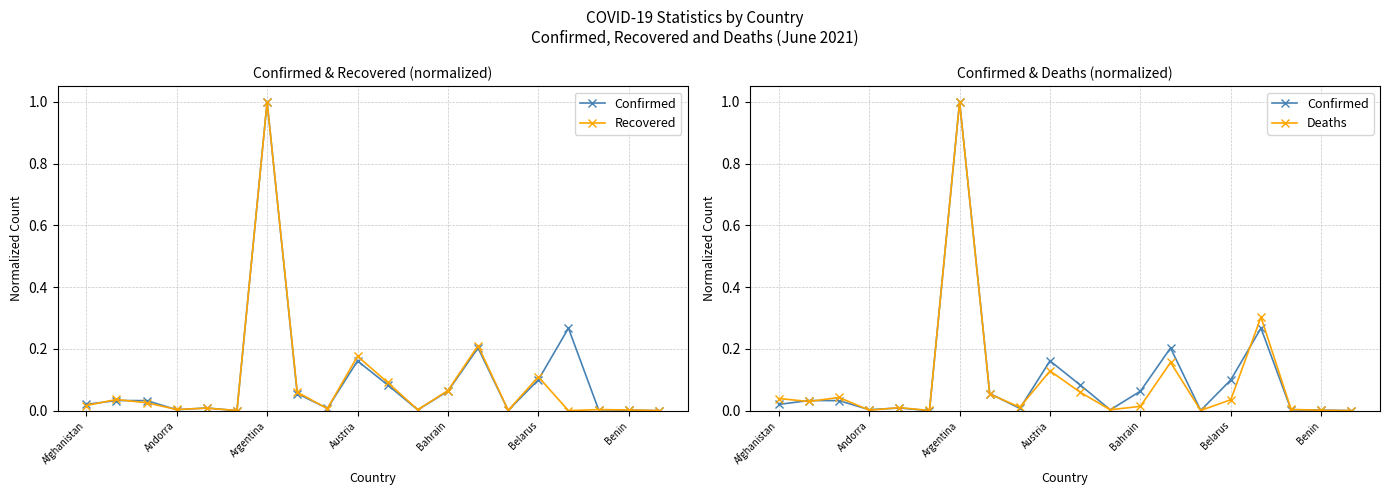

Reading right to left, extract all data points from this chart.

Confirmed: 0.0	0.0	0.0	0.3	0.1	0.0	0.2	0.1	0.0	0.1	0.2	0.0	0.1	1.0	0.0	0.0	0.0	0.0	0.0	0.0
Recovered: 0.0	0.0	0.0	0.0	0.1	0.0	0.2	0.1	0.0	0.1	0.2	0.0	0.1	1.0	0.0	0.0	0.0	0.0	0.0	0.0
Deaths: 0.0	0.0	0.0	0.3	0.0	0.0	0.2	0.0	0.0	0.1	0.1	0.0	0.1	1.0	0.0	0.0	0.0	0.0	0.0	0.0